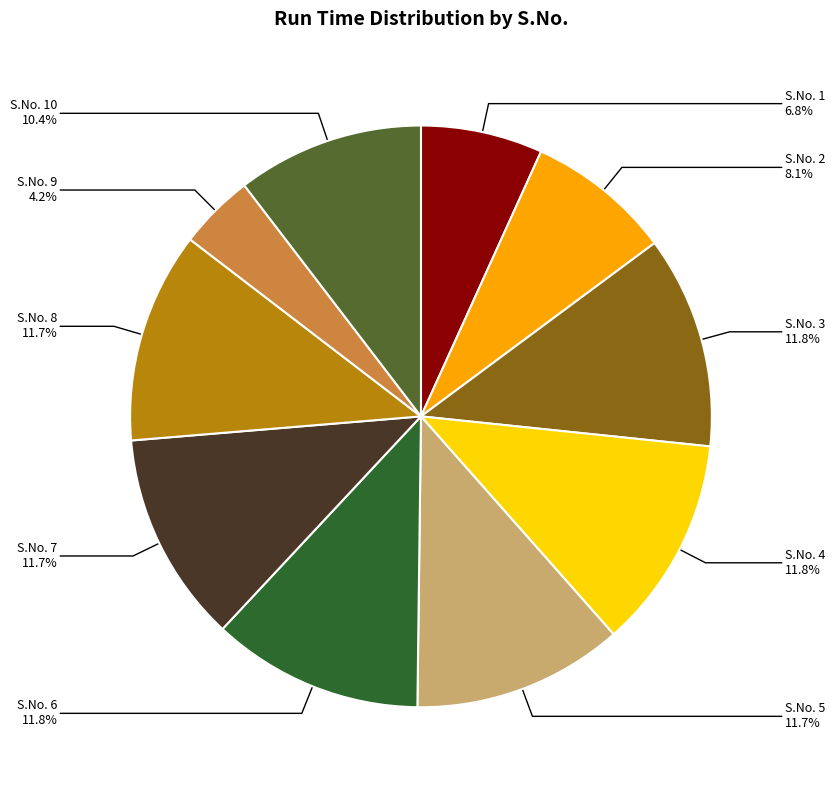

Is there a majority slice in this chart?

No